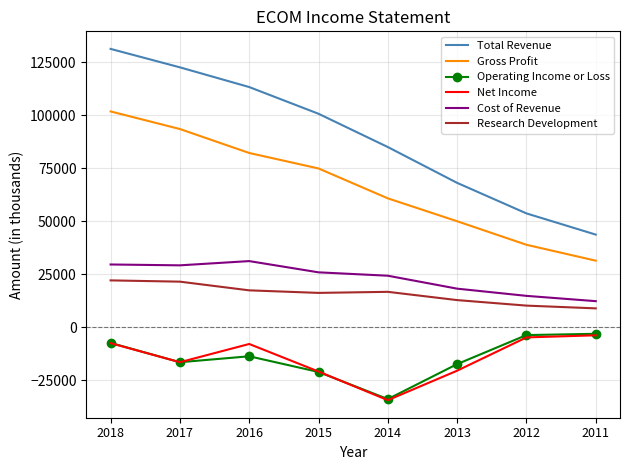

How many values in the Net Income series exceed -8000?

3